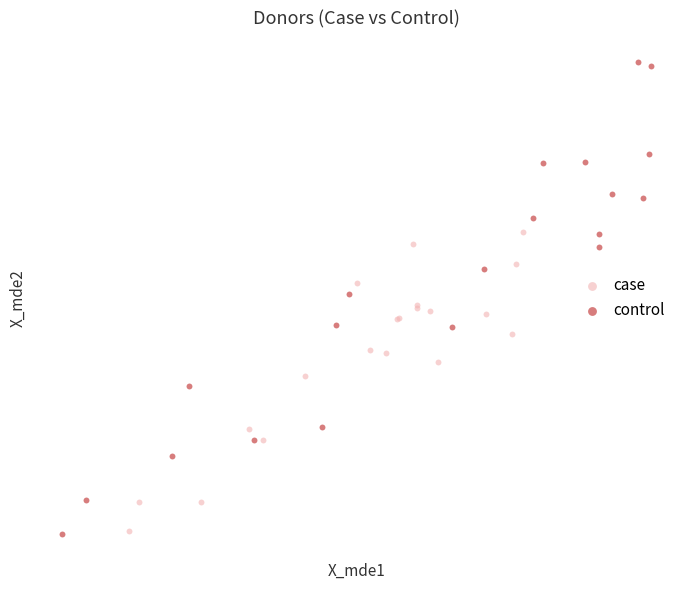

What are all the series names shown in the legend?

case, control